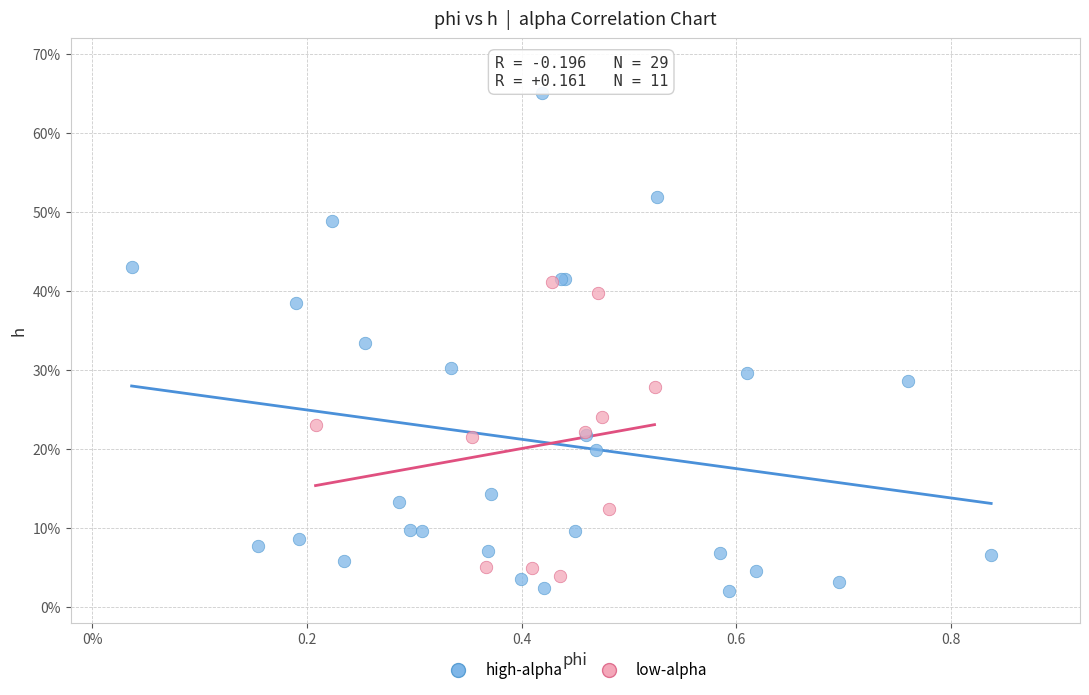

Which series has the widest spread of Y values?

high-alpha